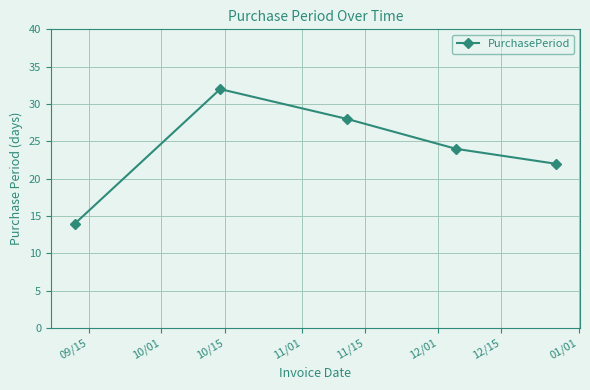

What is the value of the 5th point from the left?

22